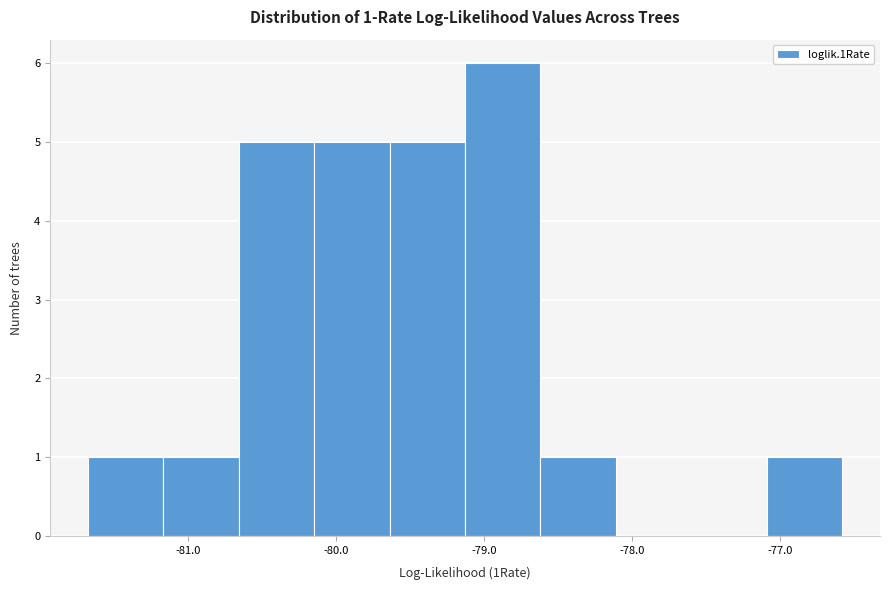

Over which range of the x-axis is the bar tallest?

-79.1 to -78.6